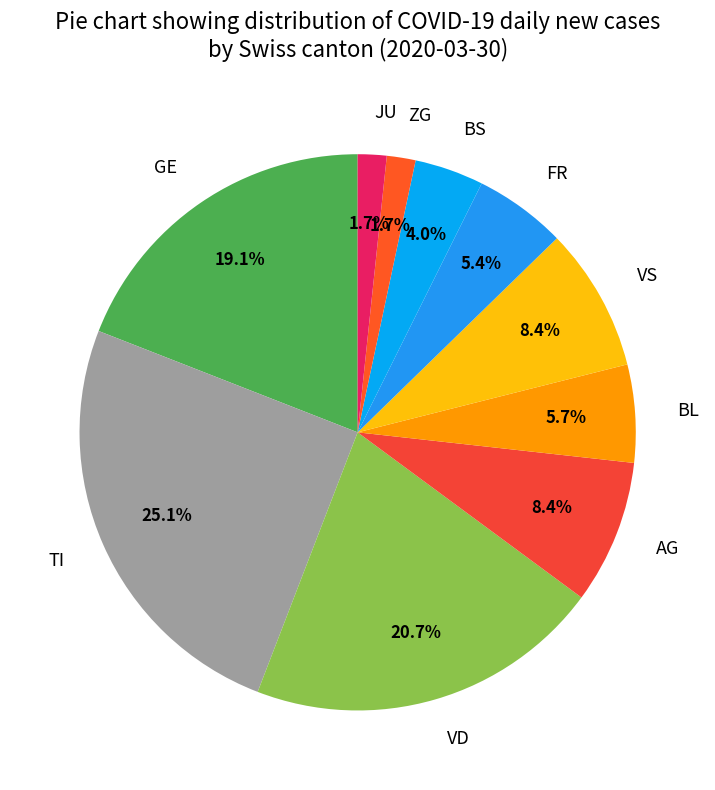

Which slice is the largest?

TI